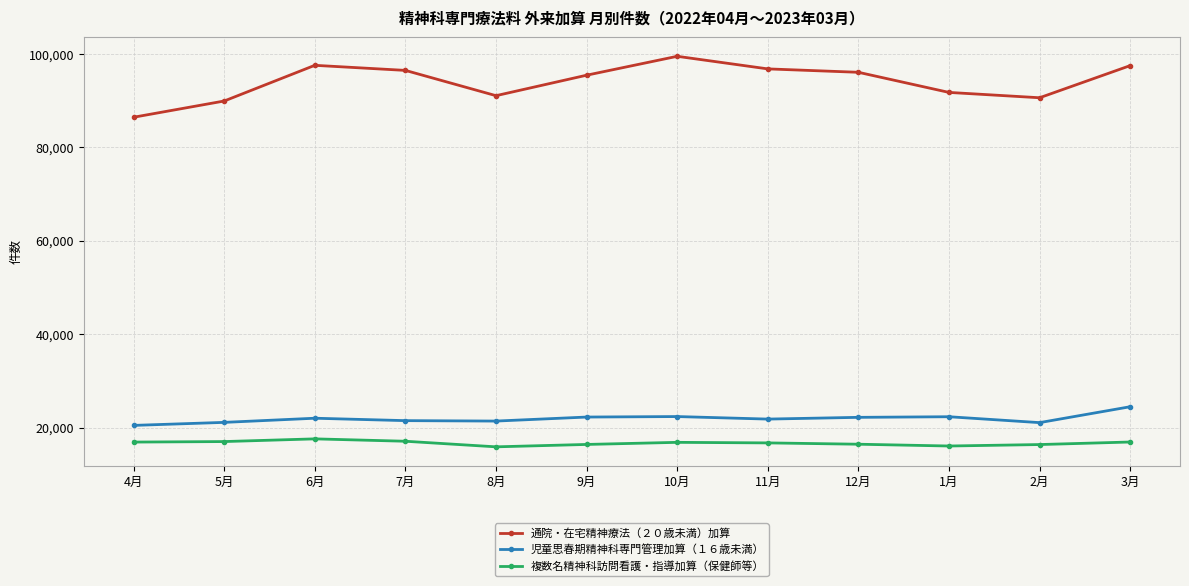

True or false: 複数名精神科訪問看護・指導加算（保健師等） has a value of 16405 at 2月.

True